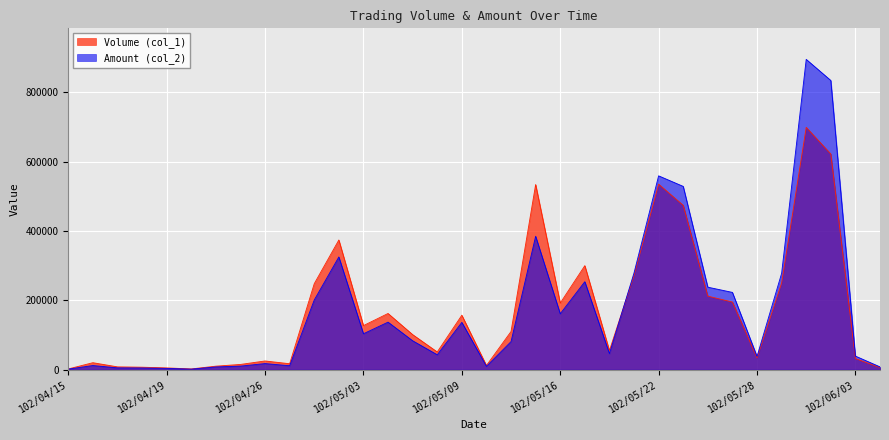

List the series in order of their peak value, lowest first.

Volume (col_1), Amount (col_2)